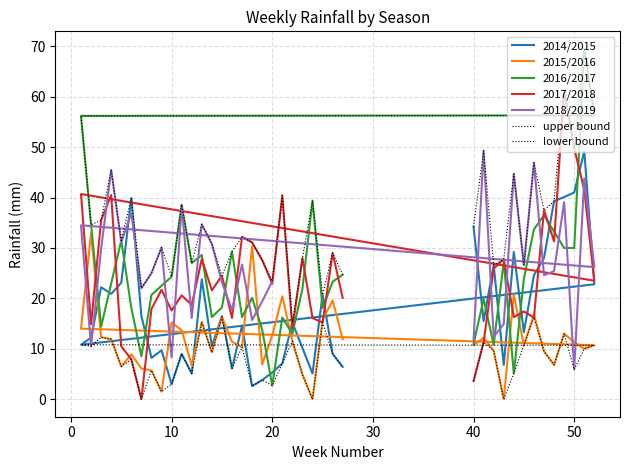

Reading right to left, list all the values displayed in this chart.

27	26	25	24	23	22	21	20	19	18	17	16	15	14	13	12	11	10	9	8	7	6	5	4	3	2	1	52	51	50	49	48	47	46	45	44	43	42	41	40